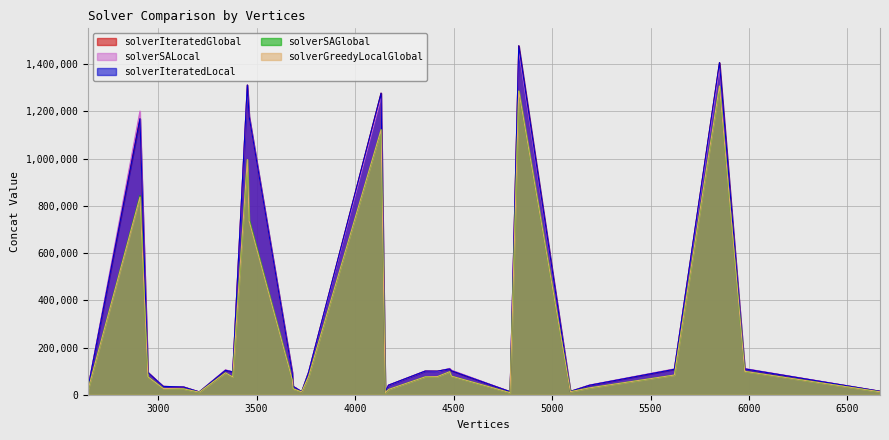

Reading left to right, what are all the values shown in this chart?

solverGreedyLocalGlobal_concat: 2645=23460.9	2908=837885.6	2948=75561.0	2950=74986.5	3026=26496.4	3129=24953.6	3209=10743.1	3342=92920.6	3379=75130.2	3453=996489.6	3462=736909.8	3681=63196.1	3685=25435.0	3729=11764.0	3764=76833.9	4132=1122680.9	4153=8324.3	4170=22439.6	4356=75787.6	4418=76833.9	4480=97445.9	4489=78801.6	4787=8574.7	4831=1286622.4	5093=12828.4	5190=28990.3	5621=83407.5	5850=1308247.0	5978=98971.0	6665=12318.9
solverIteratedGlobal_concat: 2645=32418.5	2908=1169368.6	2948=96500.7	2950=92993.4	3026=35371.5	3129=32801.6	3209=11900.1	3342=103632.4	3379=96554.8	3453=1312102.7	3462=1179523.7	3681=93006.8	3685=35783.7	3729=12749.1	3764=95093.6	4132=1277726.2	4153=12573.7	4170=40581.2	4356=100206.4	4418=99853.2	4480=109443.7	4489=101653.6	4787=12946.6	4831=1478287.0	5093=14034.7	5190=40111.1	5621=107768.7	5850=1407067.4	5978=109591.0	6665=14732.5
solverIteratedLocal_concat: 2645=32418.5	2908=1169368.6	2948=96500.7	2950=92993.4	3026=35371.5	3129=32801.6	3209=11900.1	3342=103632.4	3379=96554.8	3453=1312102.7	3462=1179523.7	3681=93006.8	3685=35783.7	3729=12749.1	3764=95093.6	4132=1277726.2	4153=12573.7	4170=40581.2	4356=100206.4	4418=99853.2	4480=109443.7	4489=101653.6	4787=12946.6	4831=1478287.0	5093=14034.7	5190=40111.1	5621=107768.7	5850=1407067.4	5978=109591.0	6665=14732.5
solverSAGlobal_concat: 2645=23502.6	2908=843109.0	2948=75783.7	2950=75437.7	3026=26496.4	3129=24953.6	3209=10743.1	3342=92920.6	3379=75130.2	3453=996489.6	3462=741796.0	3681=63196.1	3685=25435.0	3729=11764.0	3764=76833.9	4132=1122680.9	4153=8324.3	4170=22439.6	4356=75787.6	4418=76833.9	4480=97445.9	4489=78801.6	4787=8574.7	4831=1286622.4	5093=12828.4	5190=29051.8	5621=83407.5	5850=1308726.1	5978=98971.0	6665=12318.9
solverSALocal_concat: 2645=32495.2	2908=1201739.7	2948=97534.0	2950=93851.8	3026=35281.3	3129=33491.4	3209=11911.6	3342=105572.6	3379=97392.0	3453=1307276.6	3462=1181558.0	3681=93318.7	3685=36149.5	3729=12704.4	3764=95851.0	4132=1257577.7	4153=12506.9	4170=40581.2	4356=100392.0	4418=98101.0	4480=111635.8	4489=104403.6	4787=13059.6	4831=1460881.0	5093=14092.0	5190=41071.1	5621=109595.1	5850=1385451.7	5978=111001.6	6665=14646.0